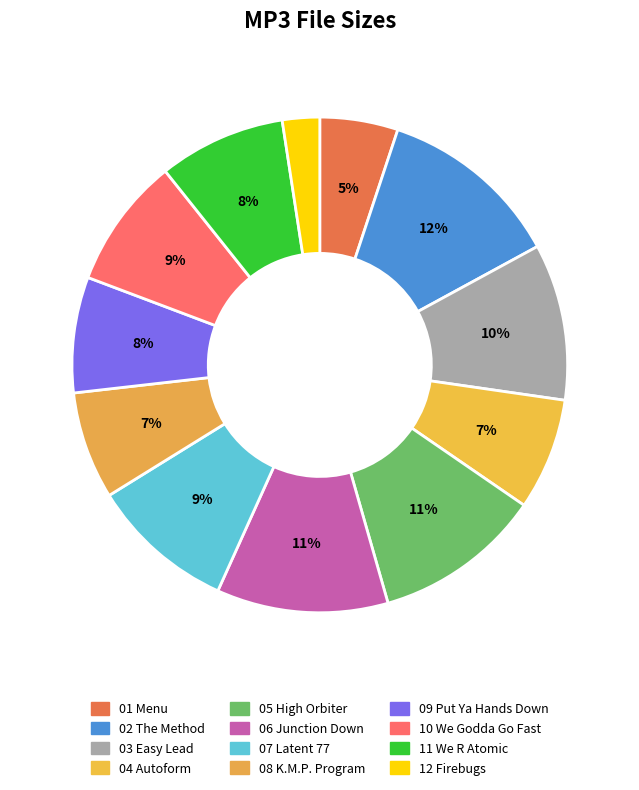

Count the number of slices in the pie.

12